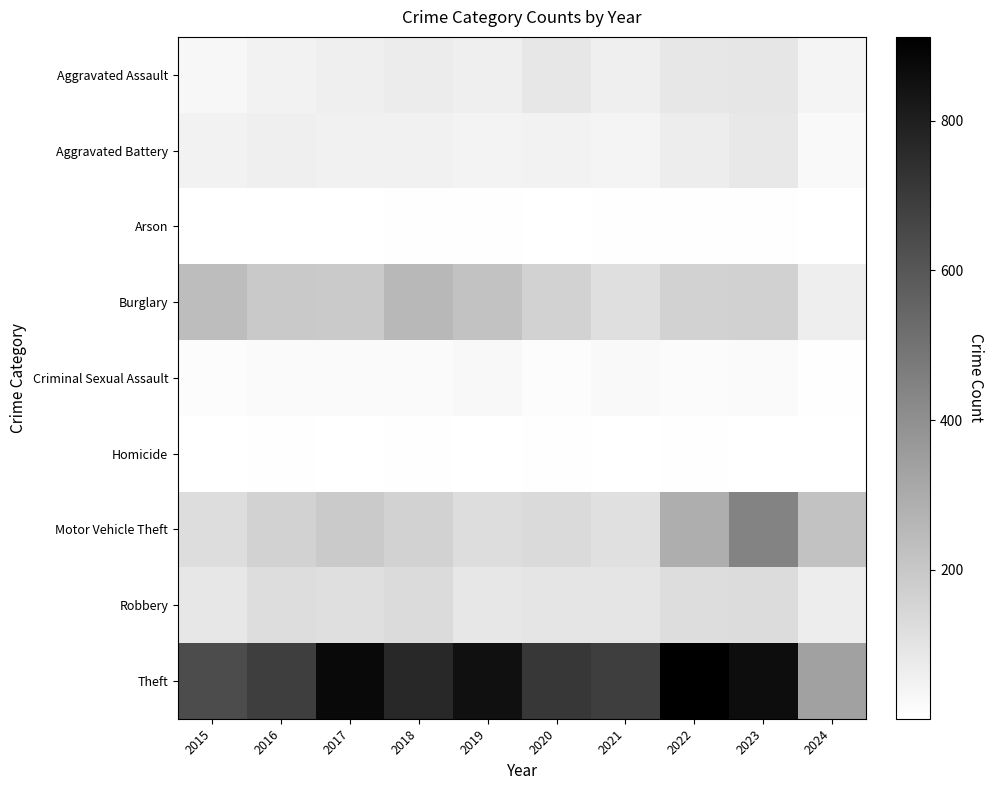

Which series has the largest total across all categories?

Theft